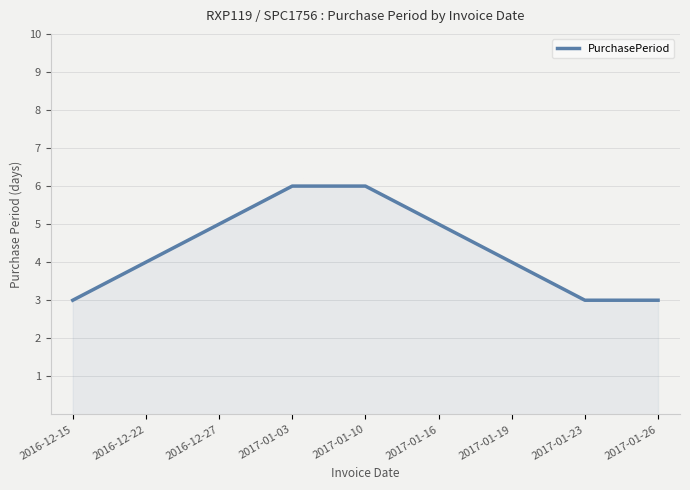

True or false: the data shows 8 at 2016-12-27.

False